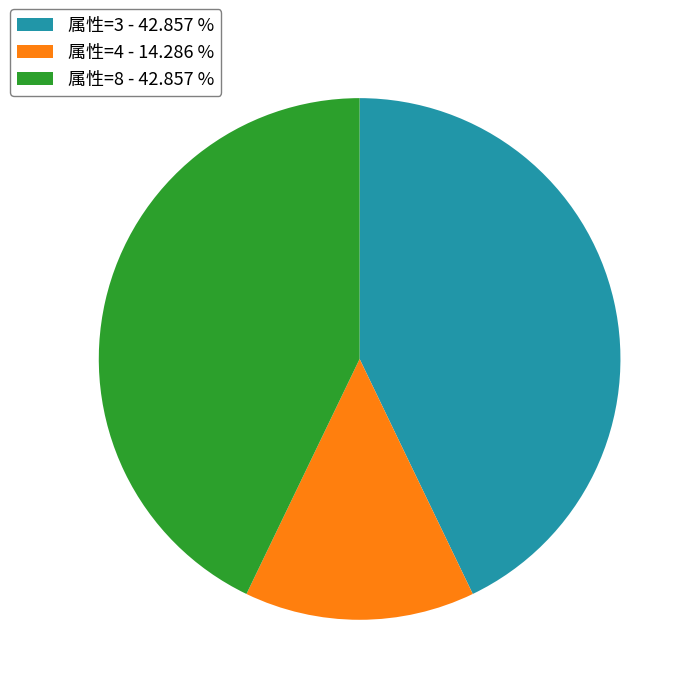

What is the smallest slice in the pie chart?

属性=4